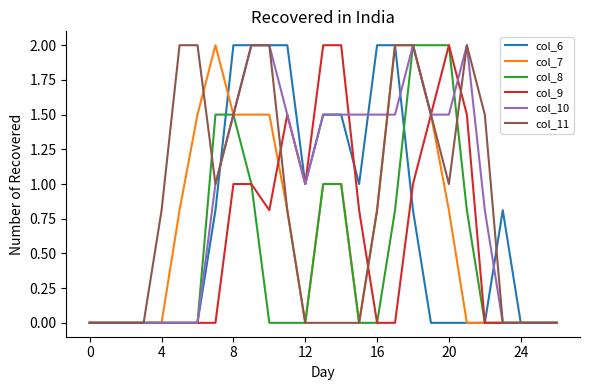

What is the greatest value displayed?

2.0